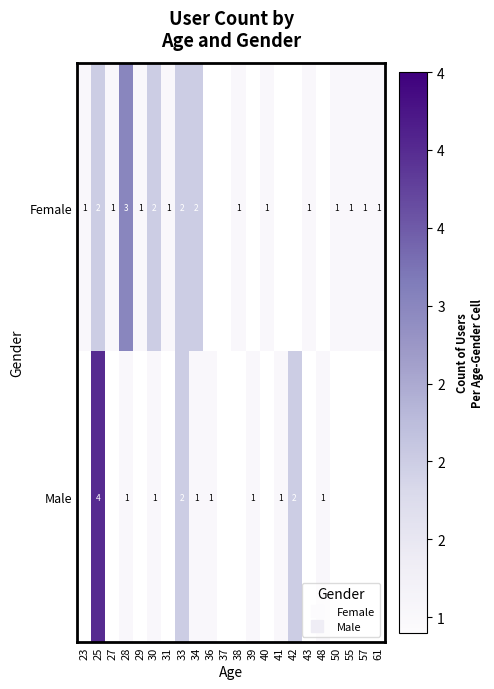

The value of Male at 42 is 2.0. True or false?

True